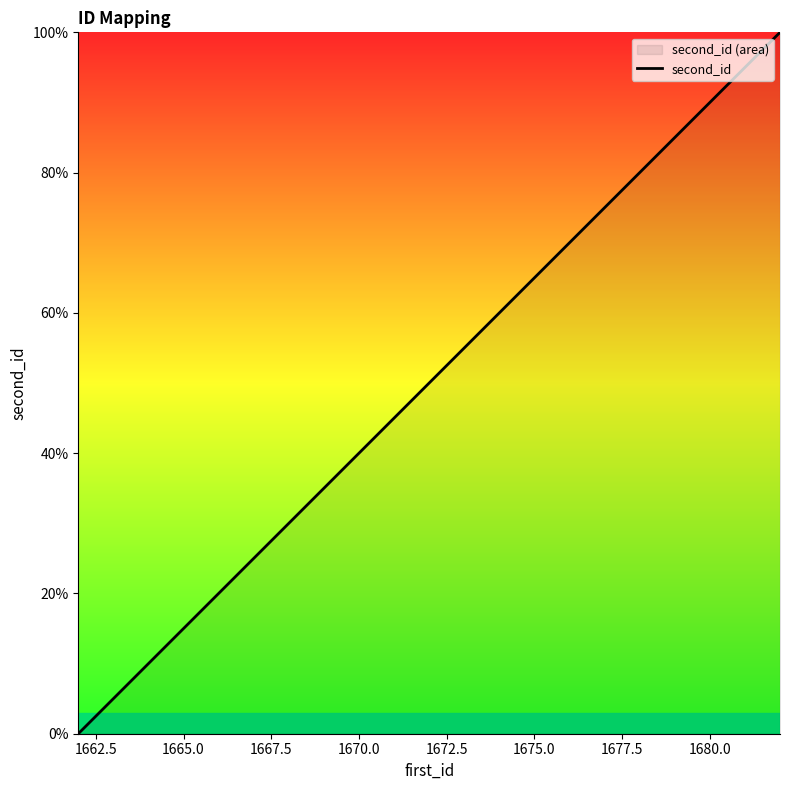

Reading left to right, transcribe all the data shown in this chart.

0.0	5.0	10.0	15.0	20.0	25.0	30.0	35.0	40.0	45.0	50.0	55.0	60.0	70.0	75.0	80.0	85.0	90.0	95.0	100.0